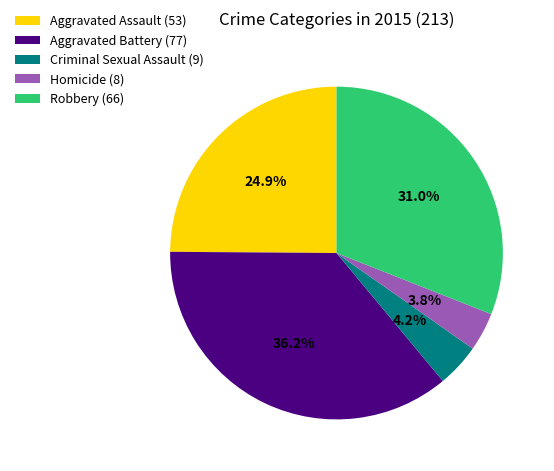

Is it true that Aggravated Battery is 47% of the pie?

False